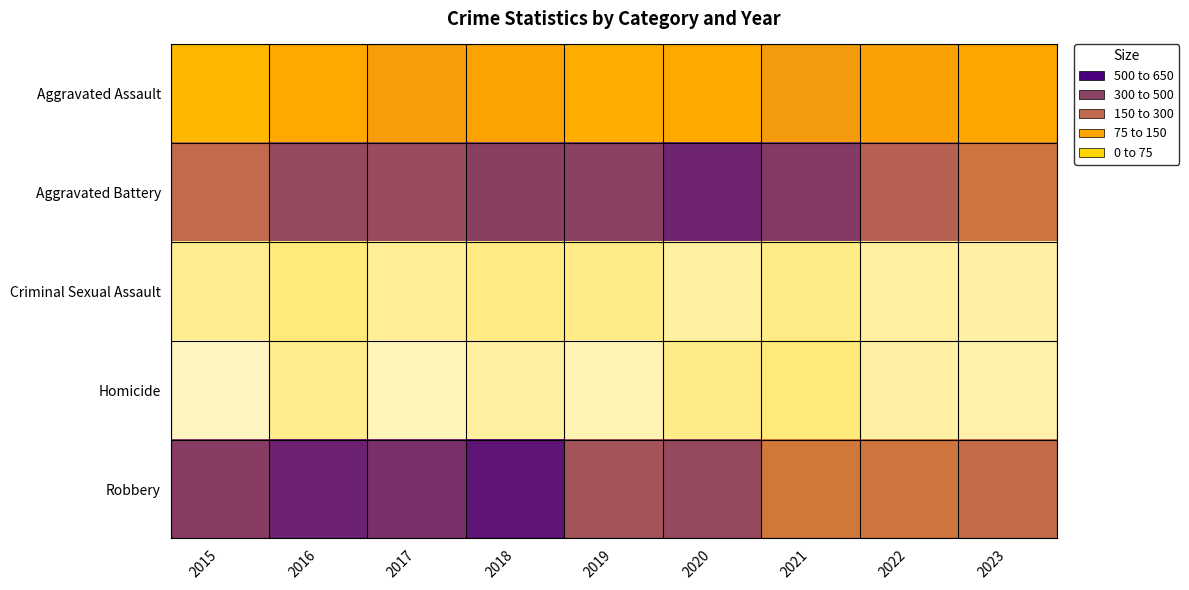

Rank the series by their maximum value, from lowest to highest.

Criminal Sexual Assault, Homicide, Aggravated Assault, Aggravated Battery, Robbery